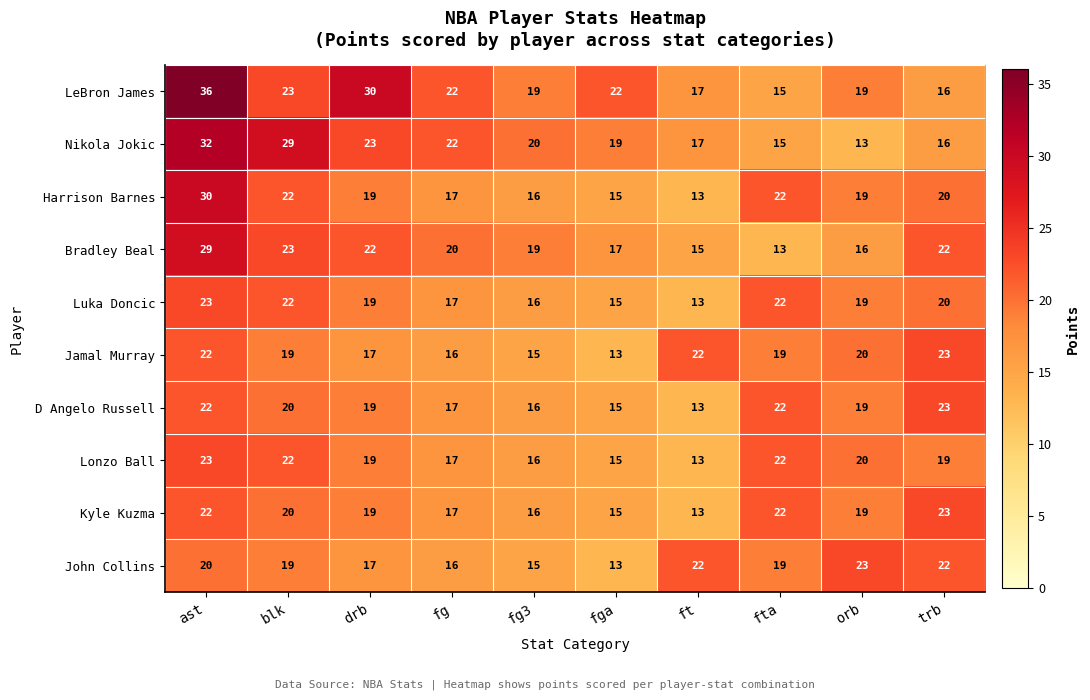

The Luka Doncic series shows 20 at trb. True or false?

True